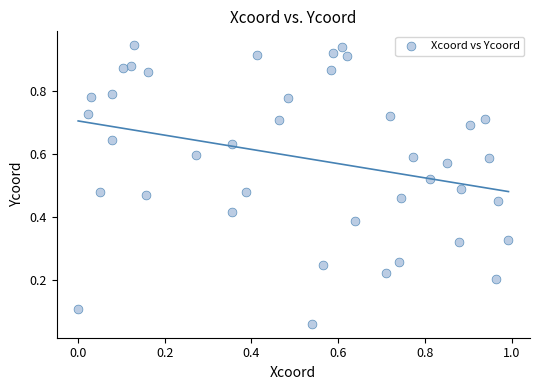

What is the range of X values (max minus min)?

1.0